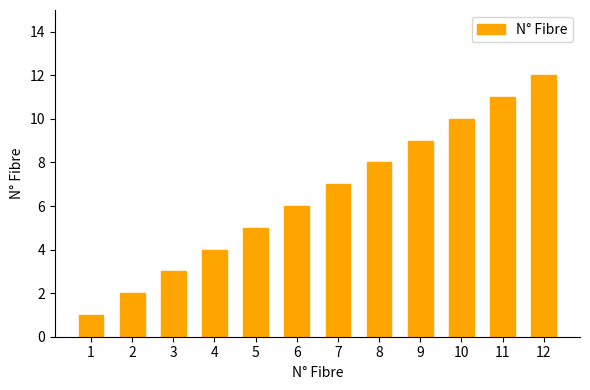

Reading left to right, what are all the values shown in this chart?

1	2	3	4	5	6	7	8	9	10	11	12